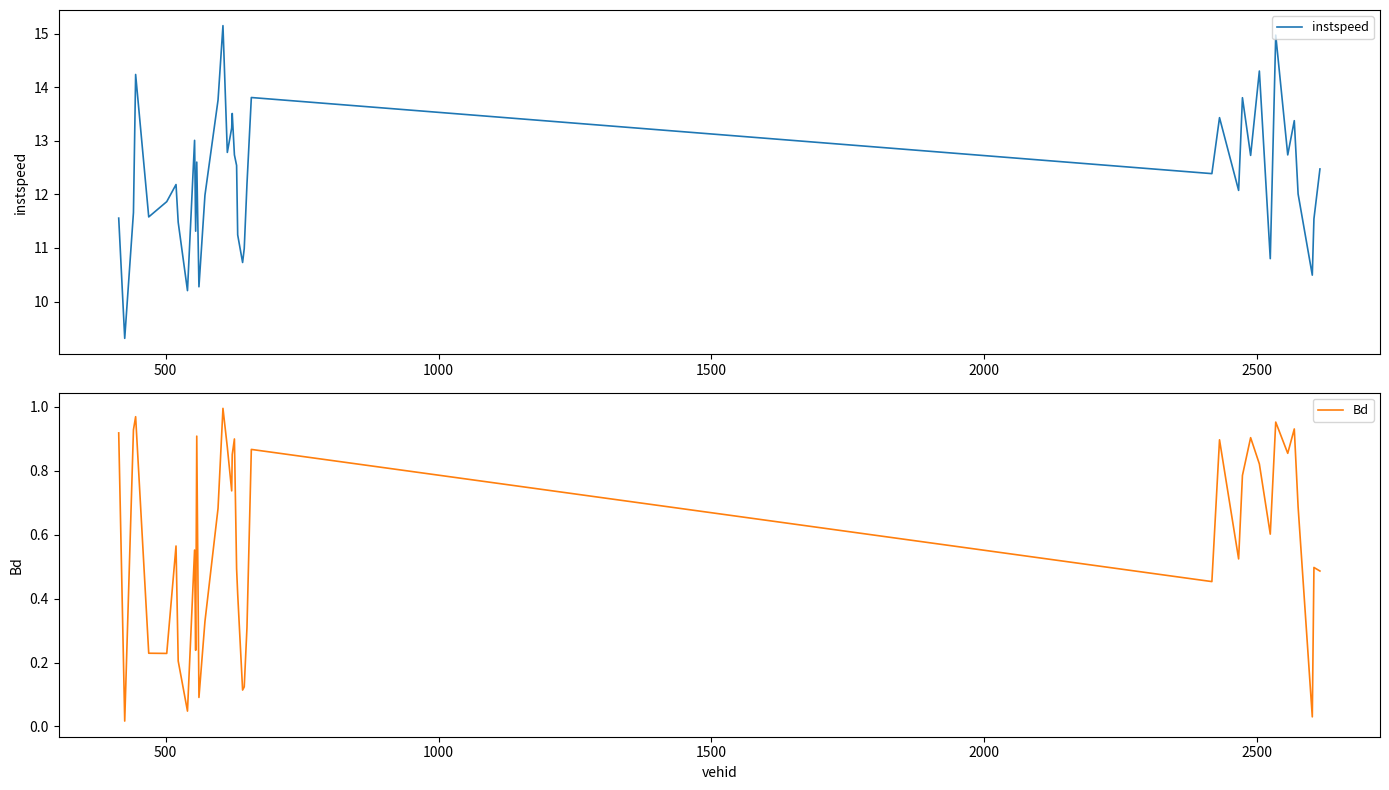

Rank the series by their average value, from lowest to highest.

Bd, instspeed